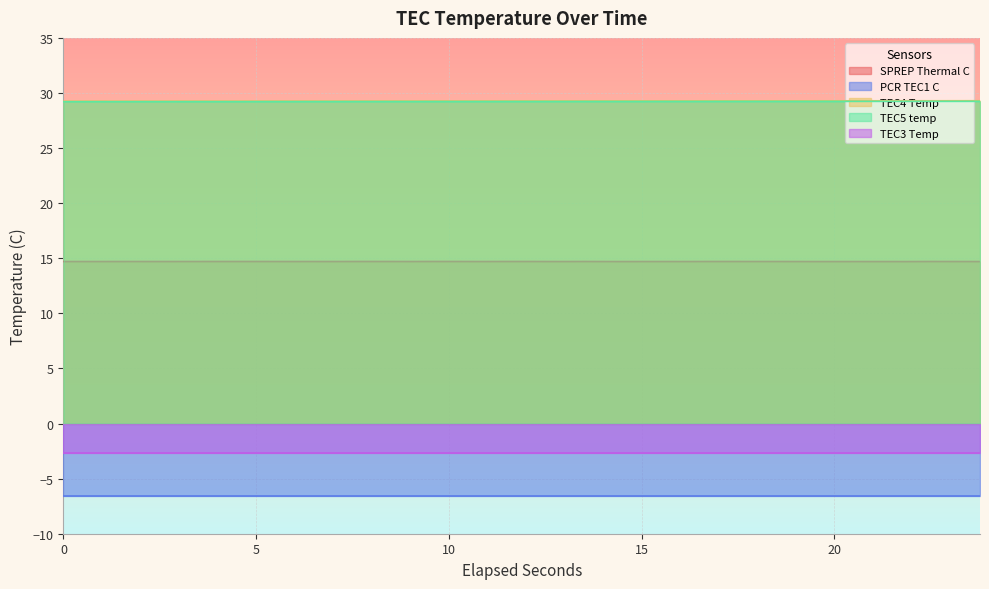

How many data points does each series have?

38